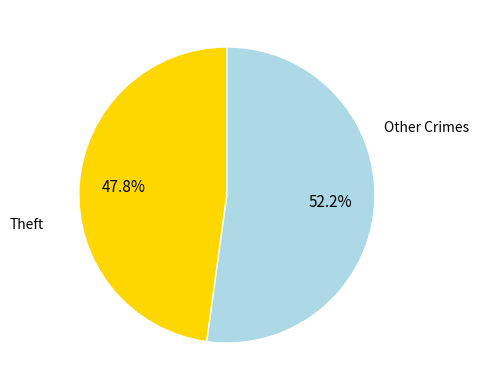

Is there a majority slice in this chart?

Yes